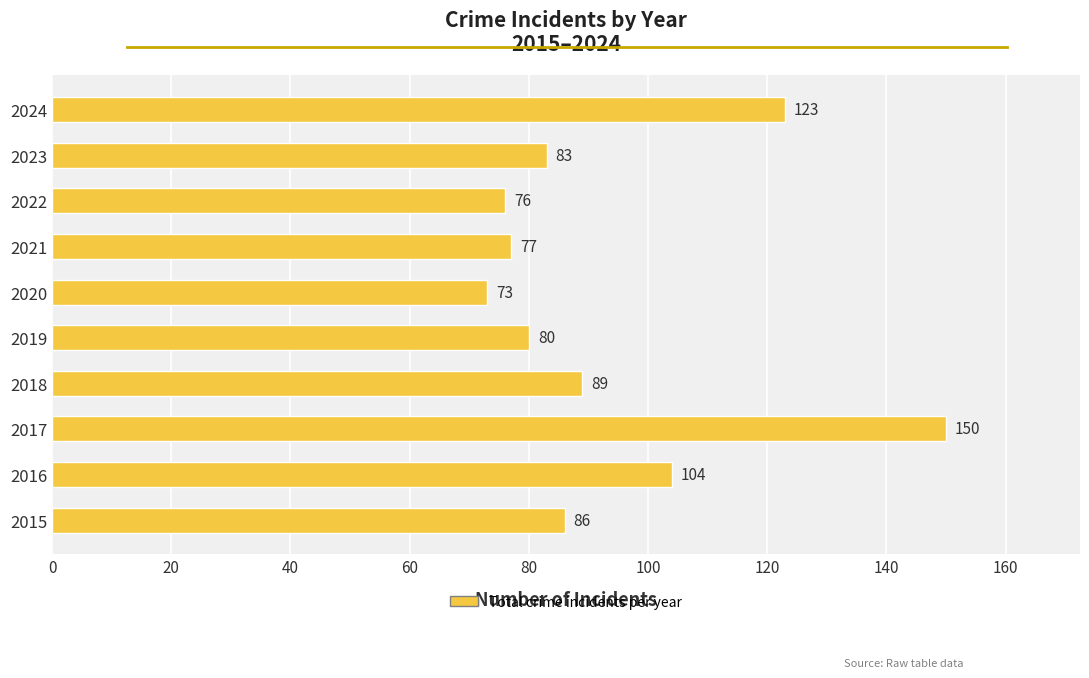

Approximately how many times larger is the value at 2015 compared to 2021?

1.1